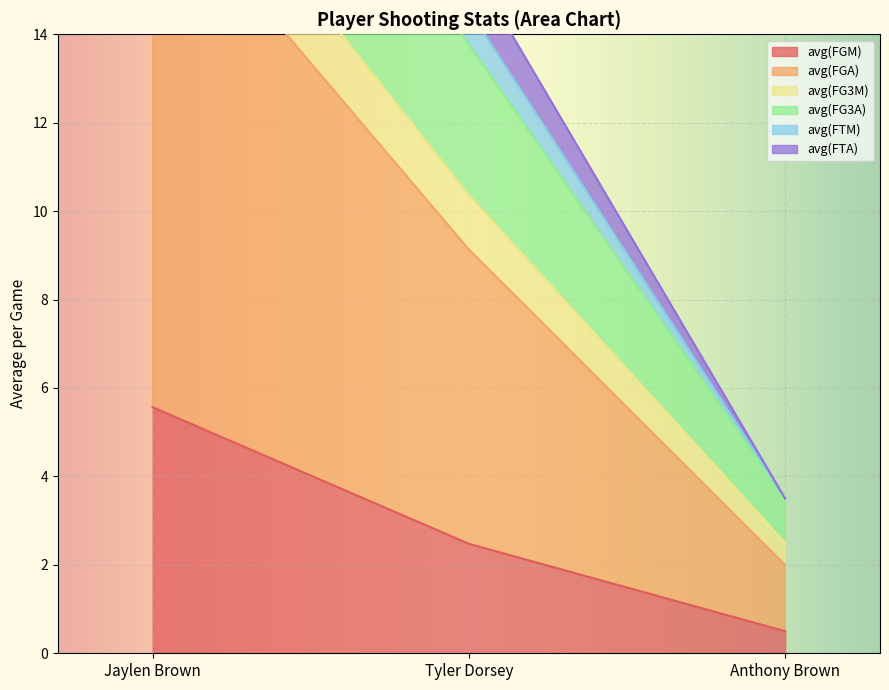

What is the label of the 1st point from the right?

Anthony Brown